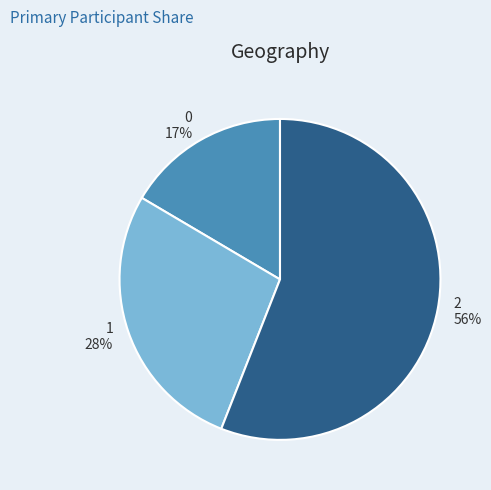

Is the sum of 1 and 0 greater than half?

No